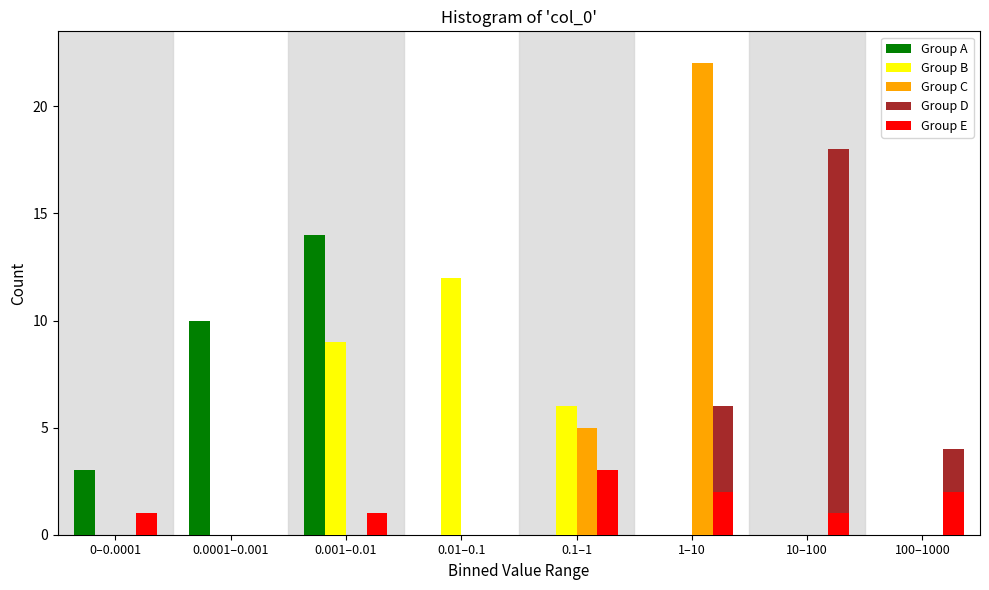

At which label does Group B reach its peak?

0.01–0.1